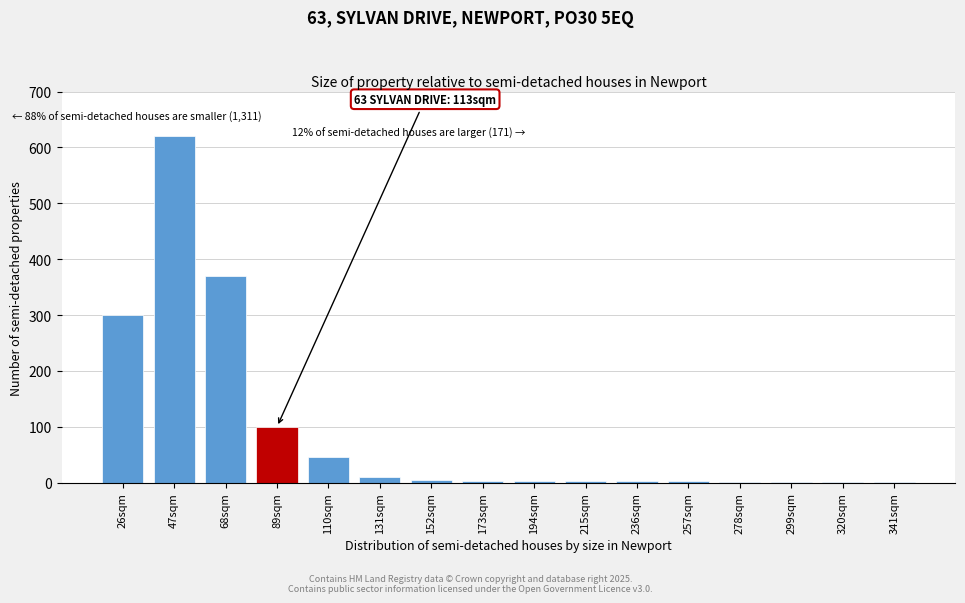

What is the greatest value displayed?

620